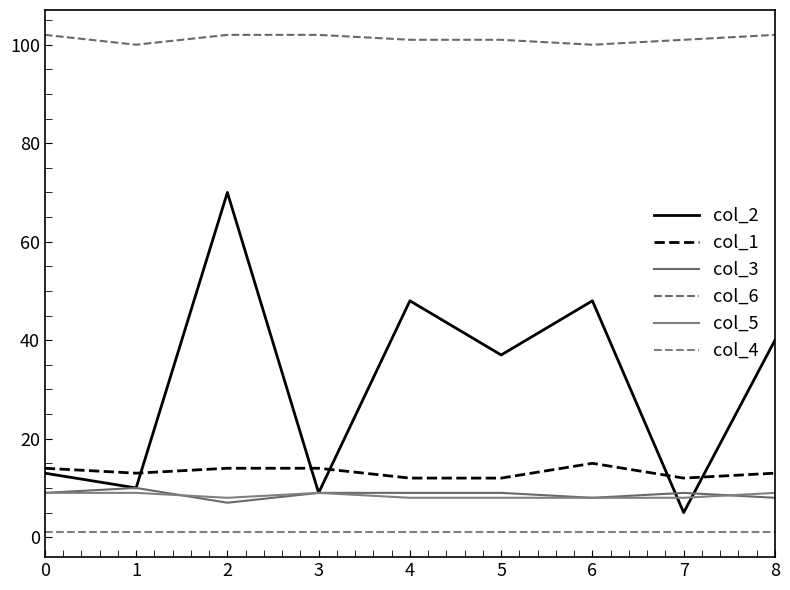

What is the value of the col_6 point at the 2nd from the left?

100